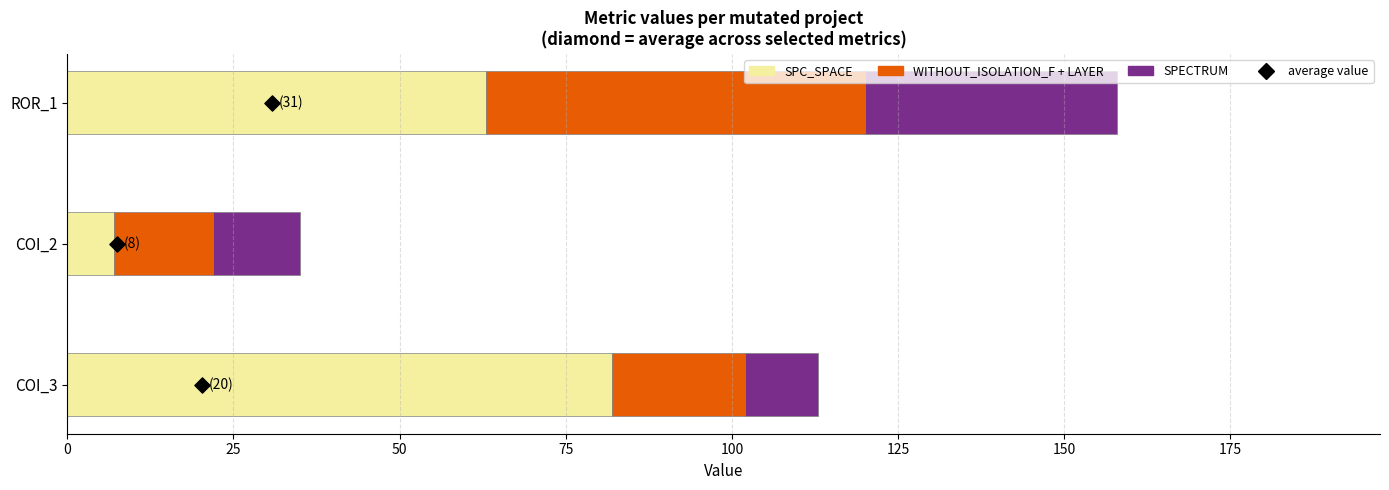

At how many categories does at least one series exceed 53?

2